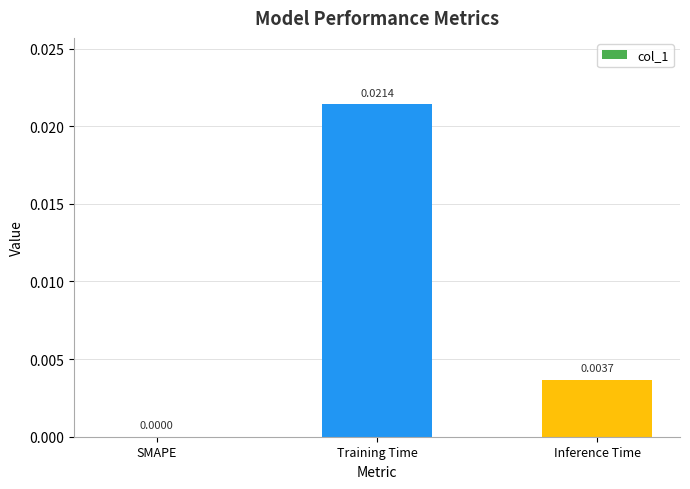

At which label is the value closest to 0?

SMAPE